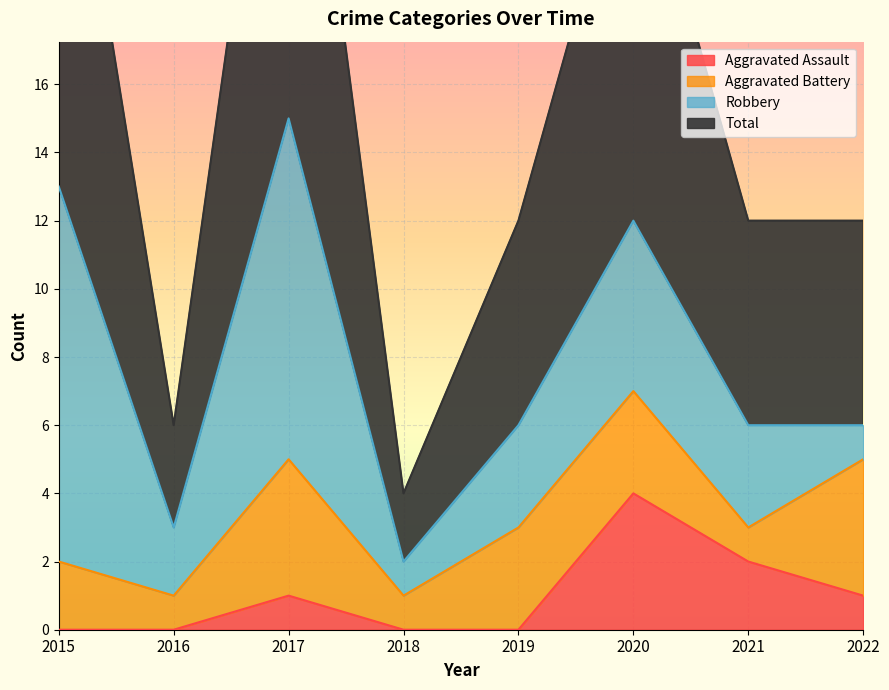

True or false: Aggravated Assault and Total intersect in this chart.

False